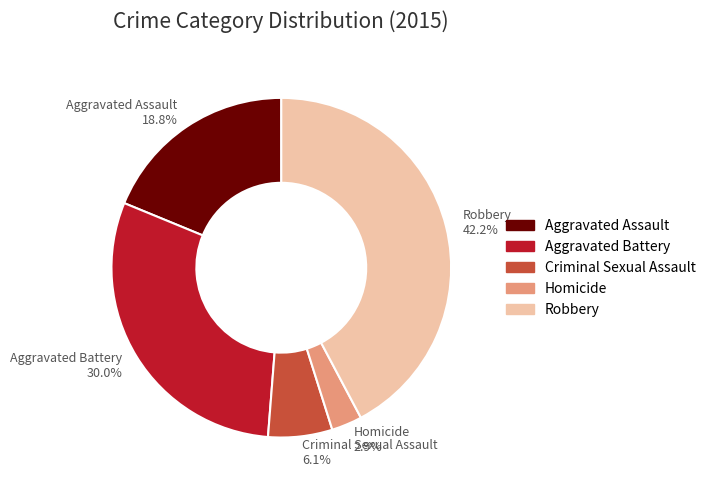

Between Criminal Sexual Assault and Robbery, which is larger?

Robbery